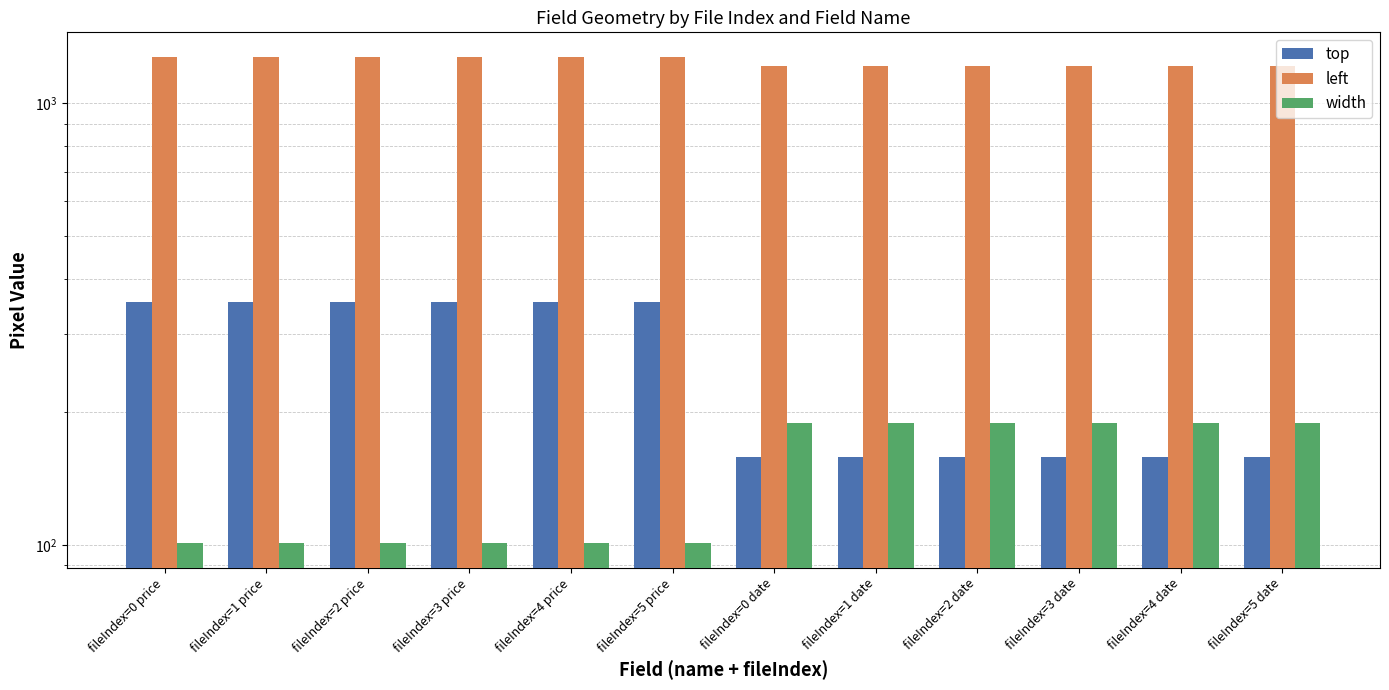

How many bars are there in total?

36